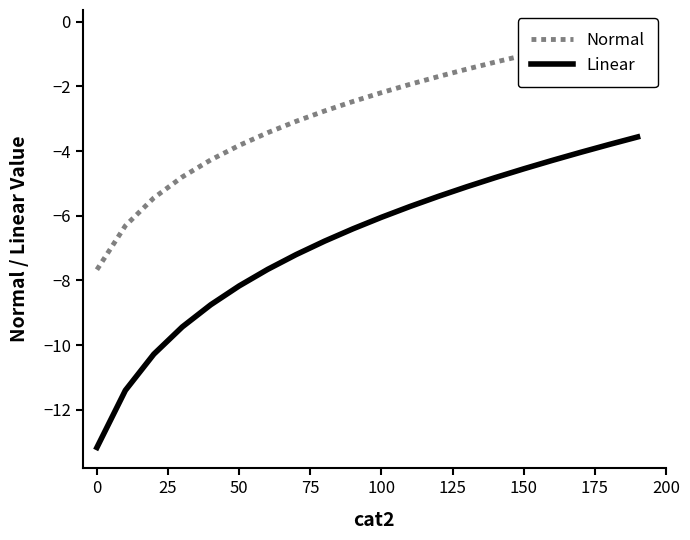

Reading left to right, what are all the values shown in this chart?

Normal: -7.7	-6.3	-5.4	-4.8	-4.3	-3.8	-3.4	-3.1	-2.8	-2.5	-2.2	-1.9	-1.7	-1.5	-1.2	-1.0	-0.8	-0.6	-0.5	-0.3
Linear: -13.2	-11.4	-10.3	-9.4	-8.8	-8.2	-7.7	-7.2	-6.8	-6.4	-6.0	-5.7	-5.4	-5.1	-4.8	-4.5	-4.3	-4.0	-3.8	-3.6